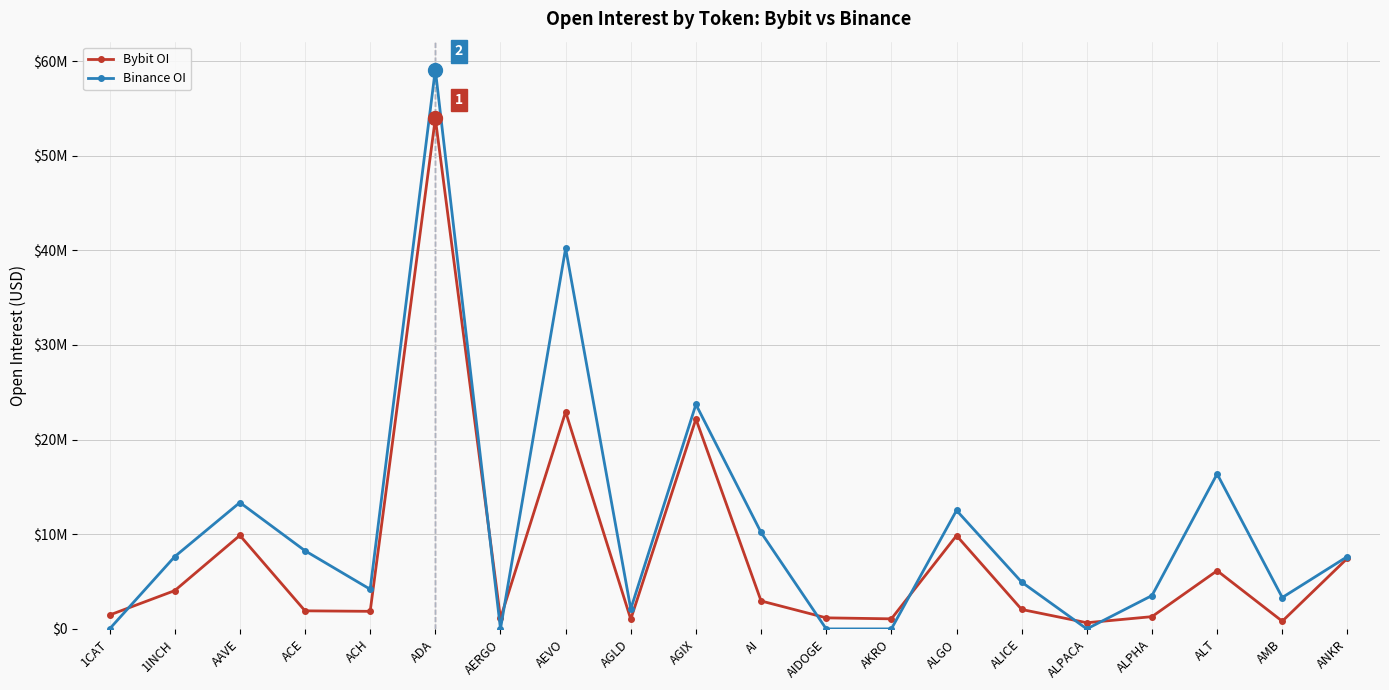

What are all the series names shown in the legend?

Bybit OI, Binance OI